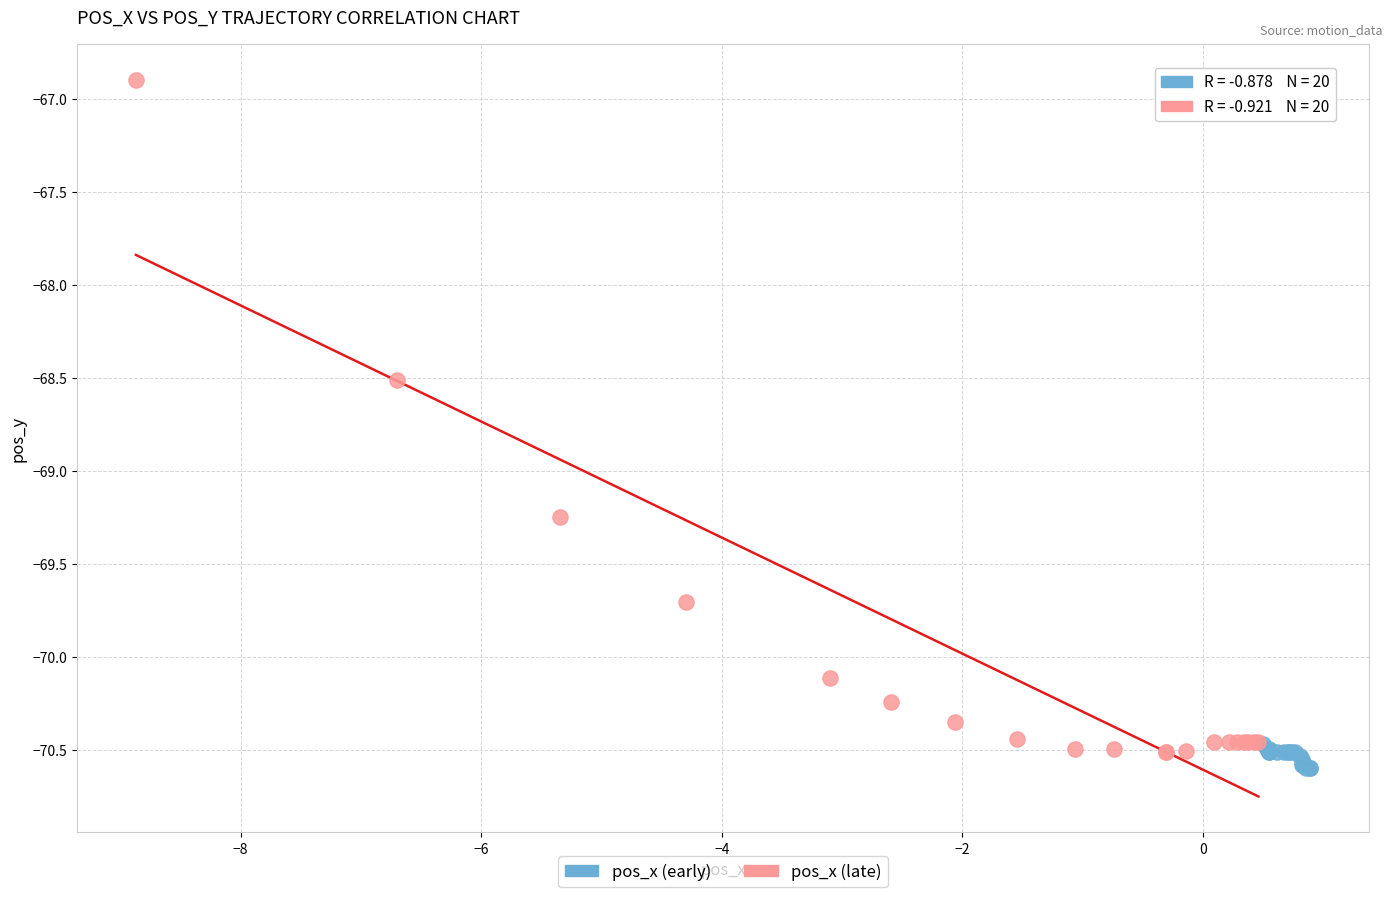

Which series has the largest Y range (max minus min)?

pos_x (late)